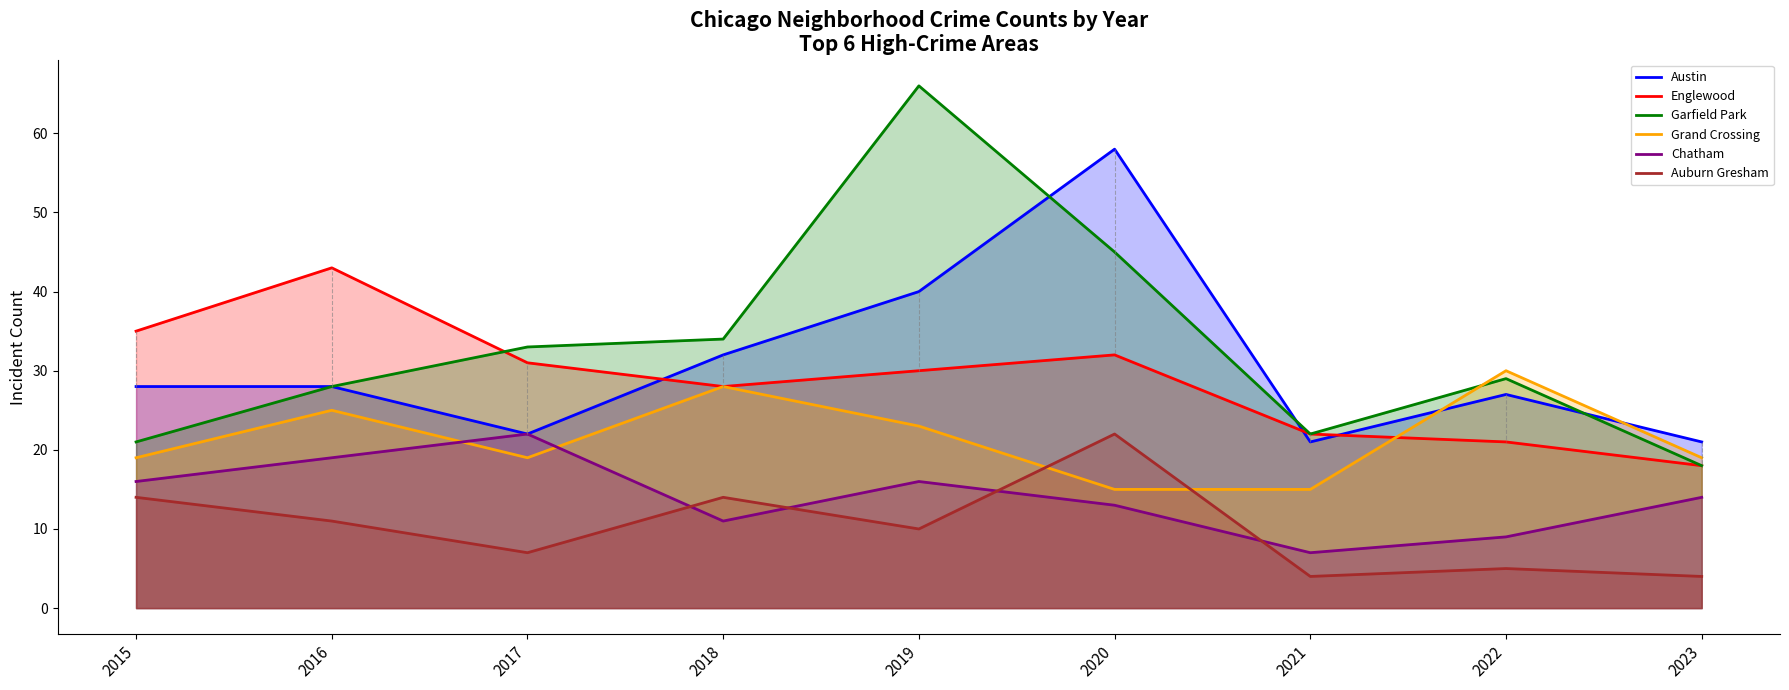

List the labels in order of Auburn Gresham value, smallest first.

2021, 2023, 2022, 2017, 2019, 2016, 2015, 2018, 2020